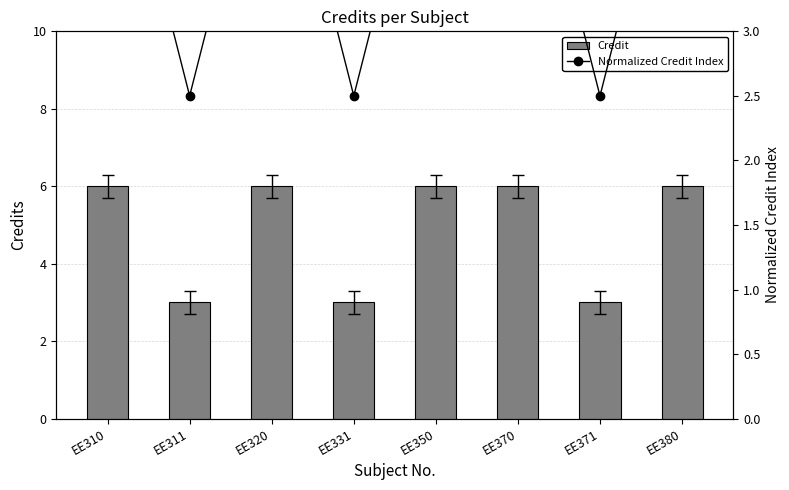

Reading left to right, transcribe all the data shown in this chart.

Credit: EE310=6.0	EE311=3.0	EE320=6.0	EE331=3.0	EE350=6.0	EE370=6.0	EE371=3.0	EE380=6.0
Normalized Credit Index: EE310=5.0	EE311=2.5	EE320=5.0	EE331=2.5	EE350=5.0	EE370=5.0	EE371=2.5	EE380=5.0